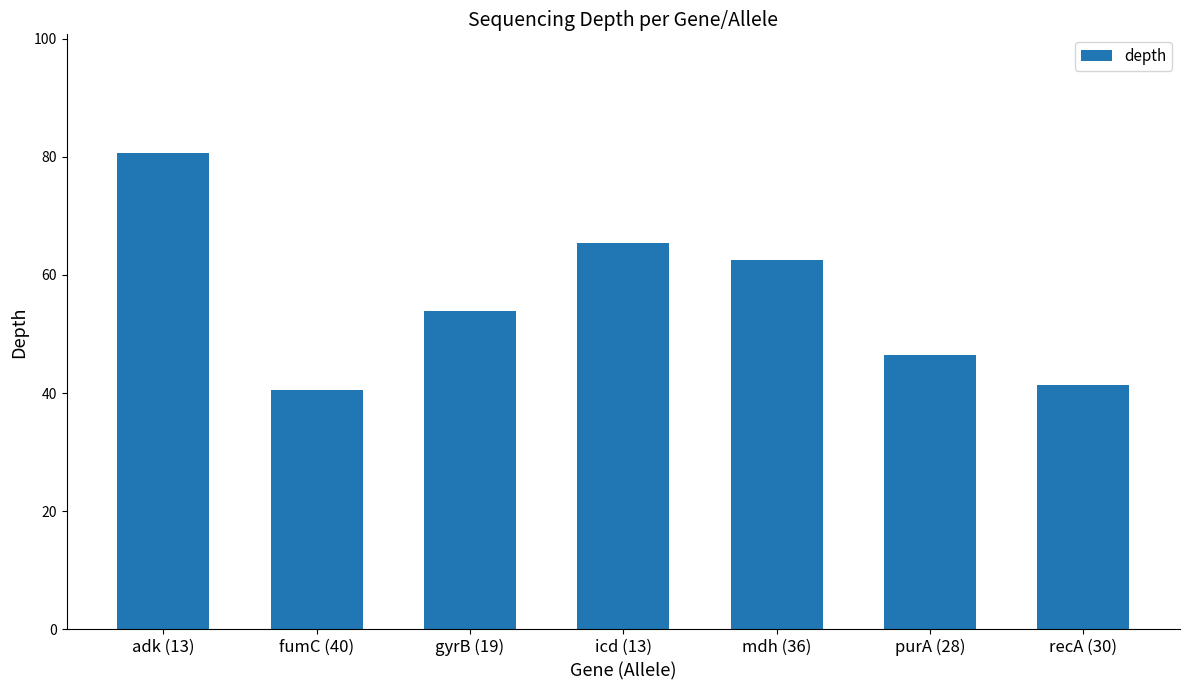

The value at purA (28) is 29.9. True or false?

False